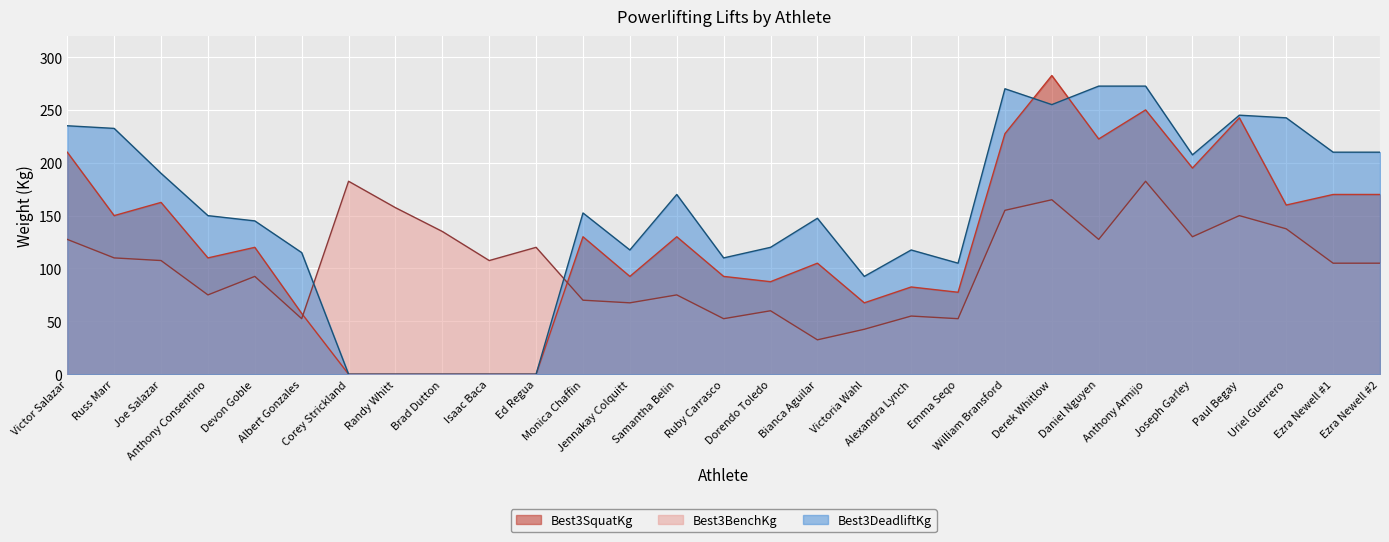

At which category does Best3SquatKg reach its first local valley?

Russ Marr